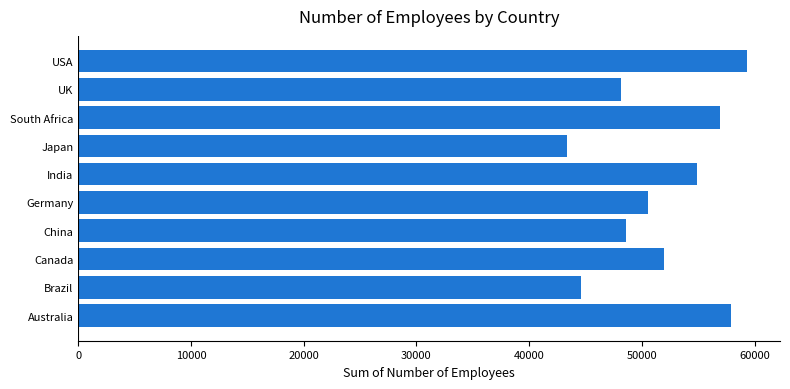

What value does the data have at China, to the nearest 50?

48550